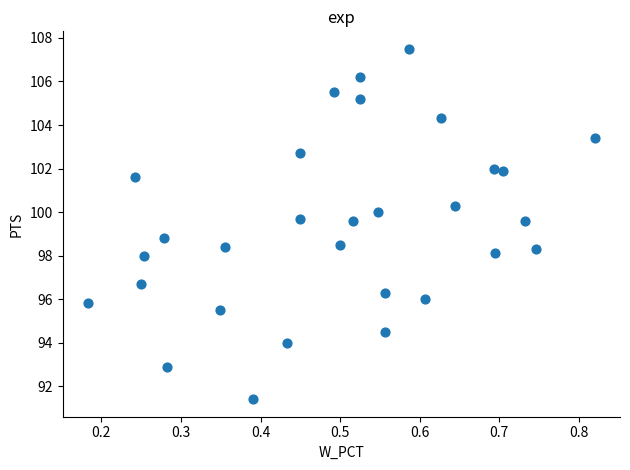

What Y value in the scatter plot is closest to 99?

98.8